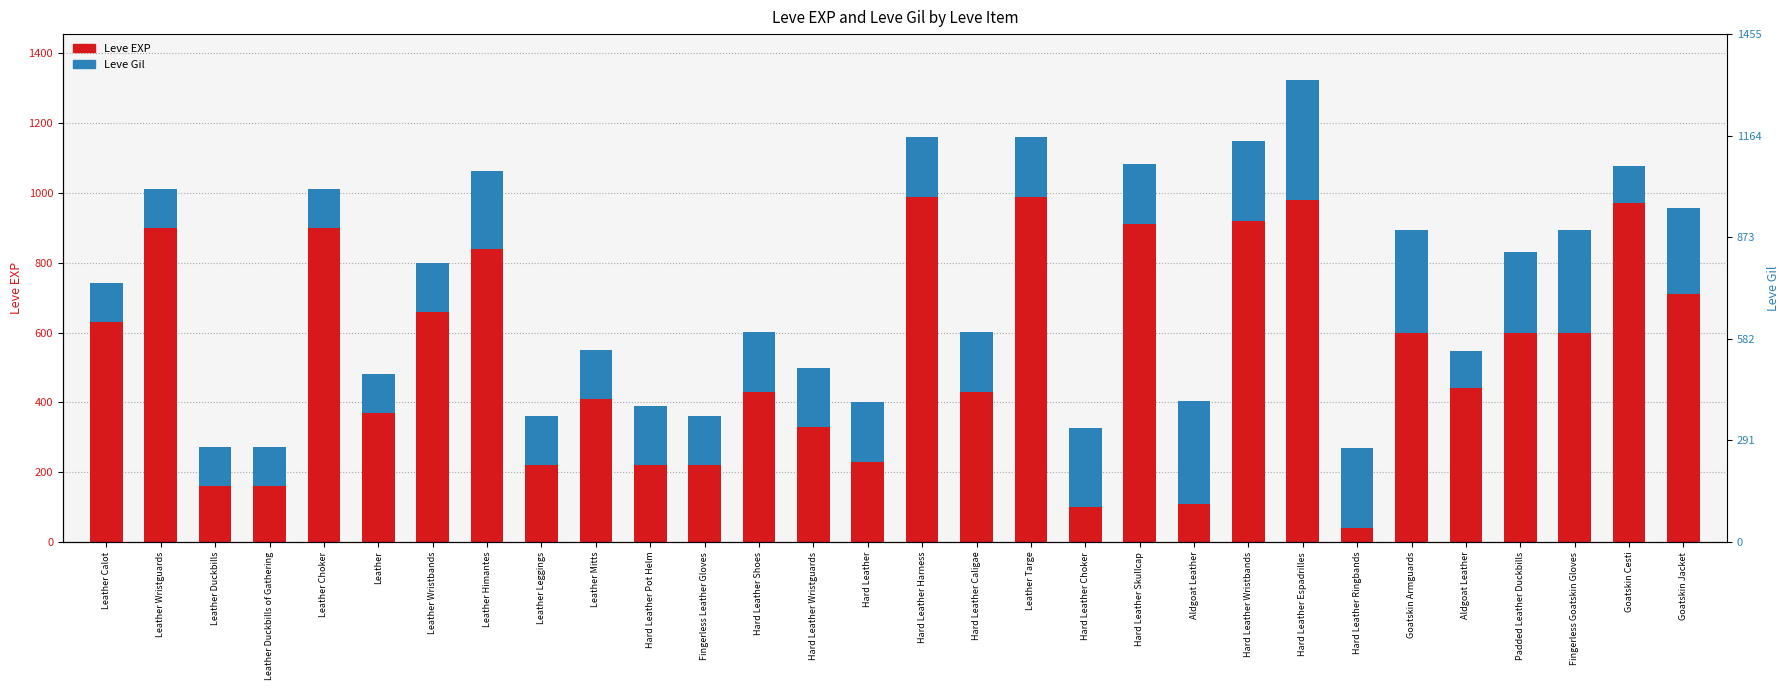

What is the sum of the Leve EXP values at Leather Calot and Hard Leather Pot Helm?

850